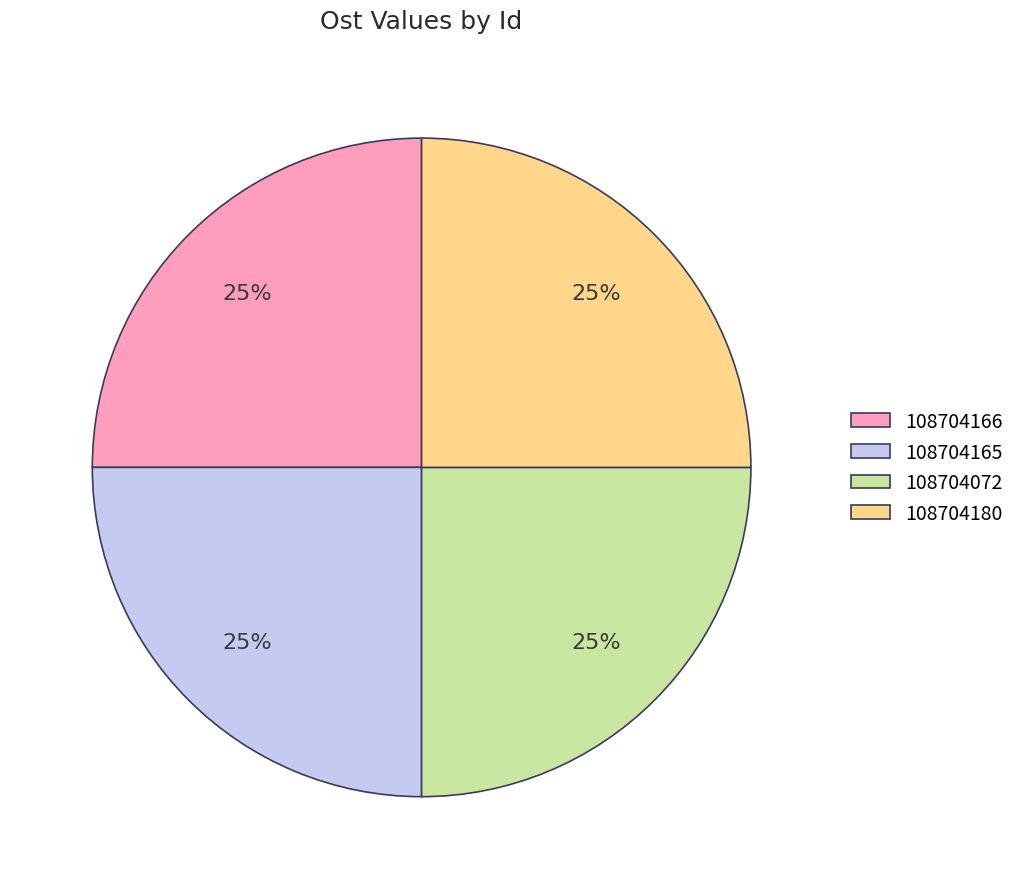

To the nearest percent, what percentage of the pie is 108704180?

25%